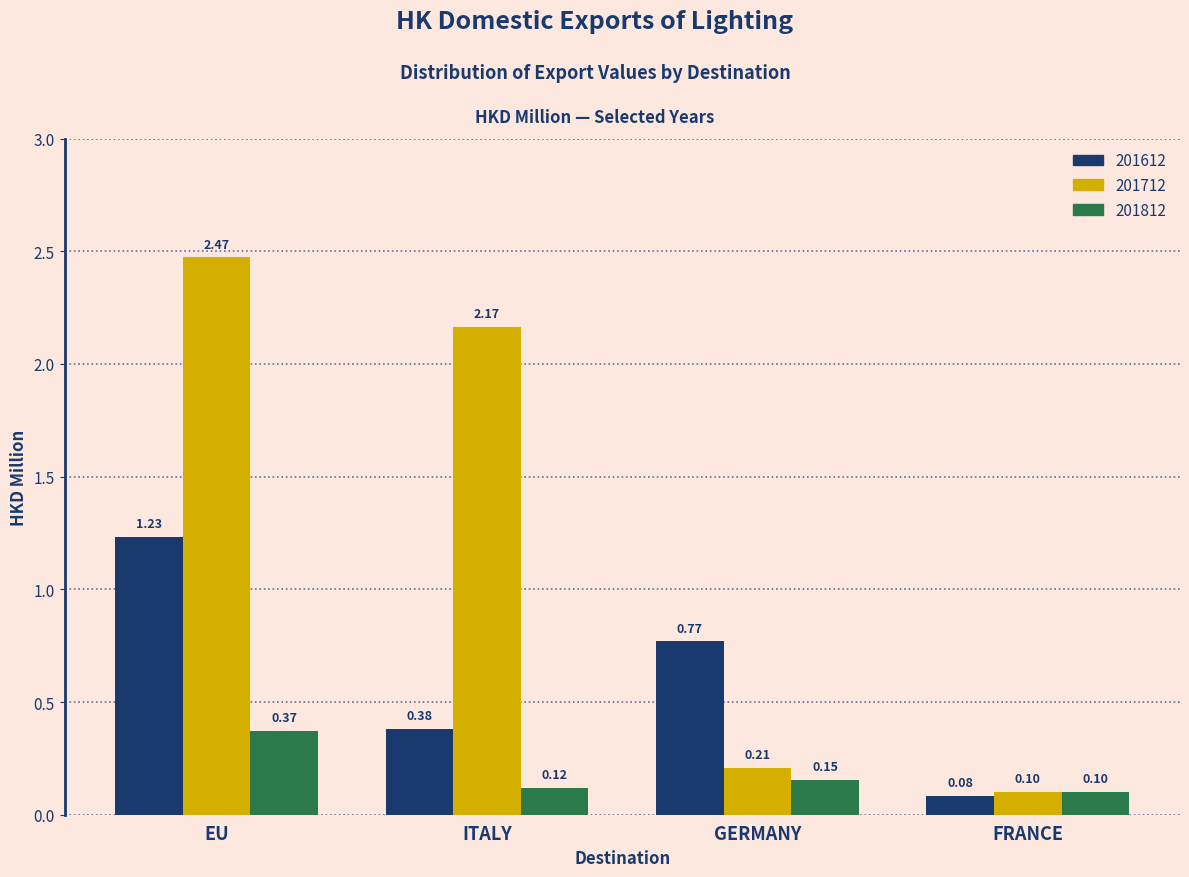

List the series in order of their overall mean, highest first.

201712, 201612, 201812